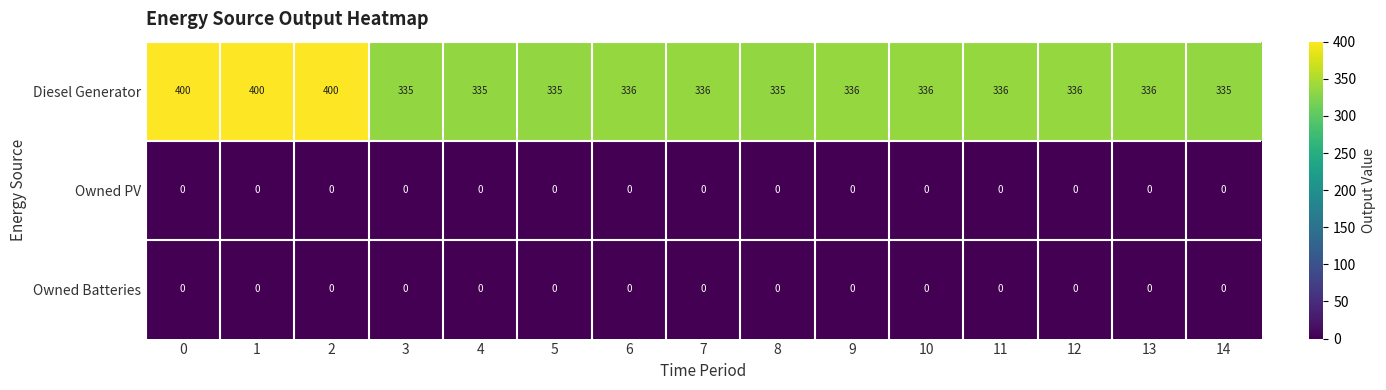

What is the average value of the Diesel Generator series?

348